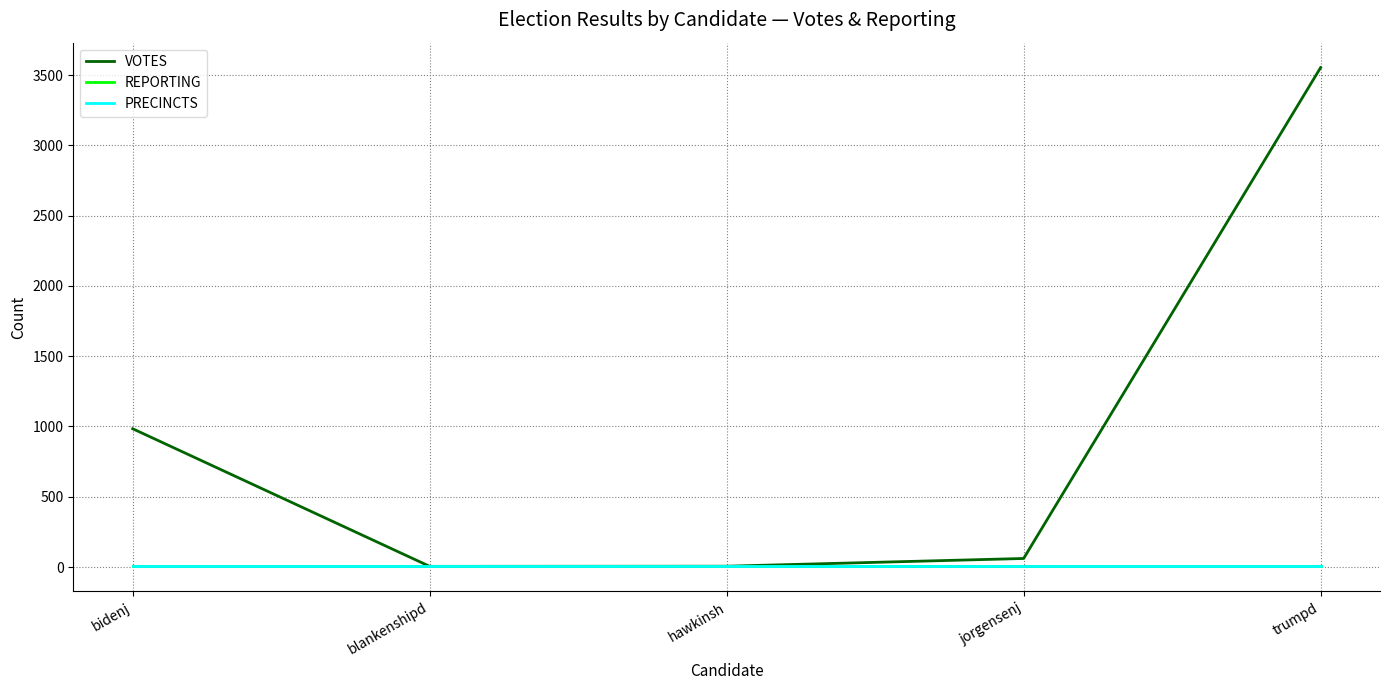

Does the chart have visible grid lines?

Yes